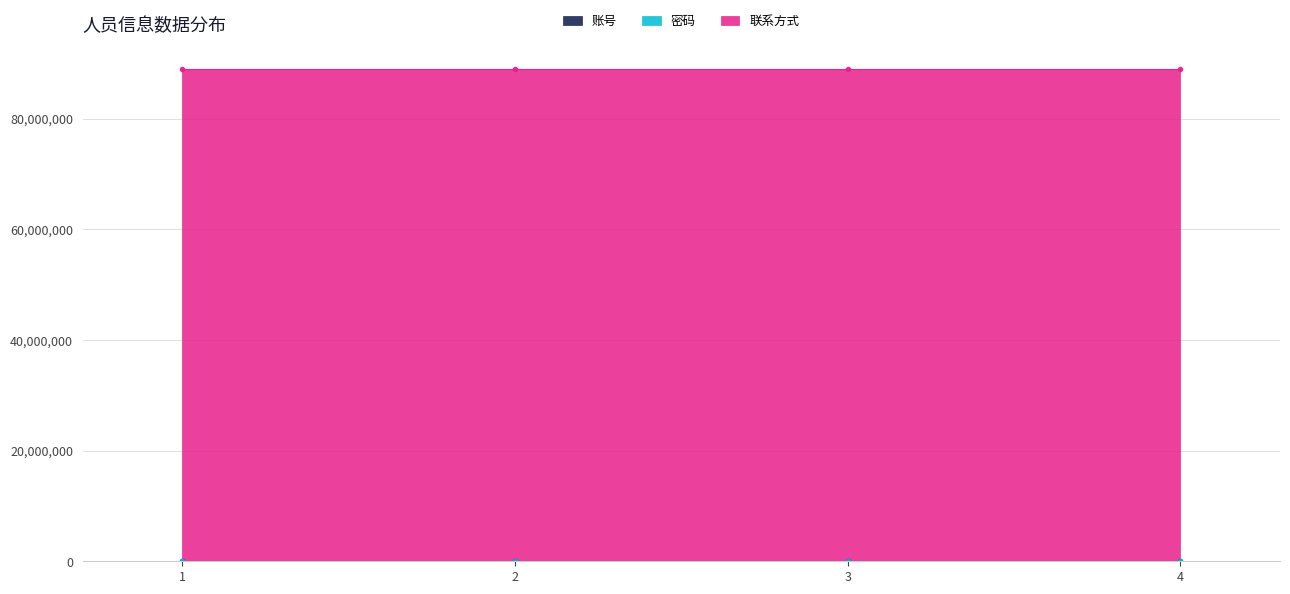

At which label does 账号 first exceed 3?

4